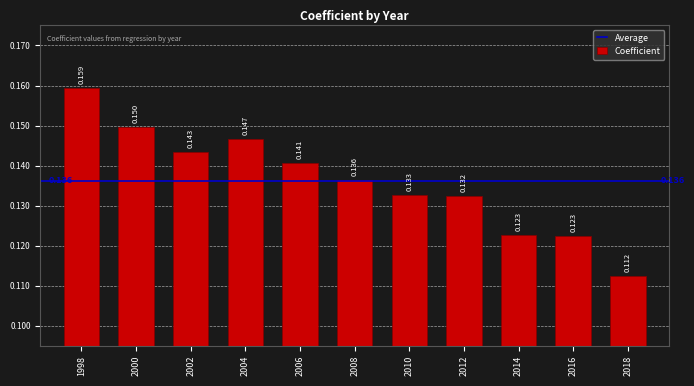

List the labels in order of value, largest first.

1998, 2000, 2004, 2002, 2006, 2008, 2010, 2012, 2014, 2016, 2018